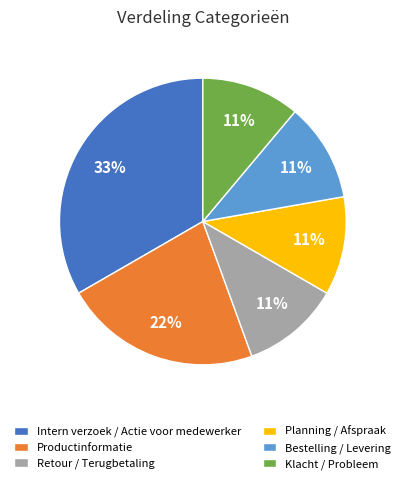

What is the ratio of the value at Klacht / Probleem to the value at Productinformatie?

0.5